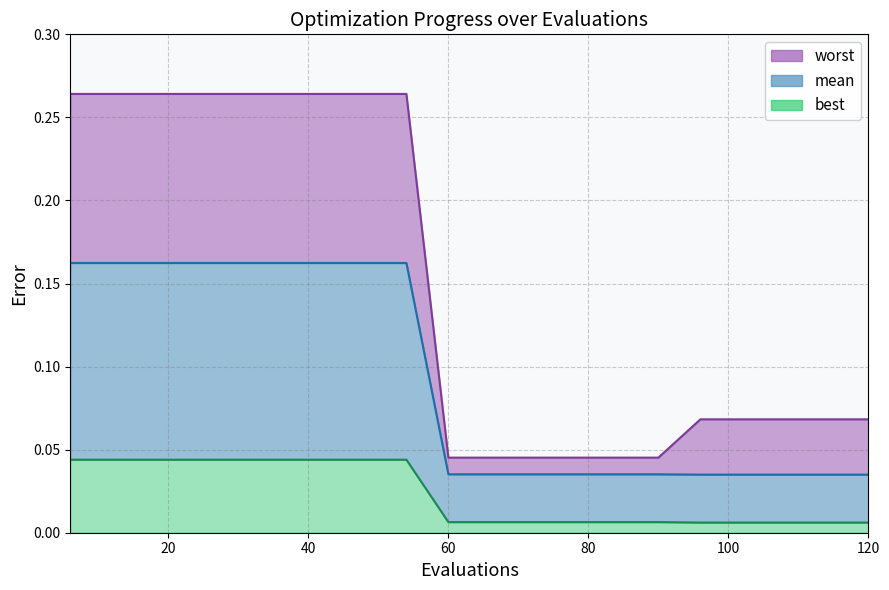

At 72, list the series in order from smallest to largest.

best, mean, worst